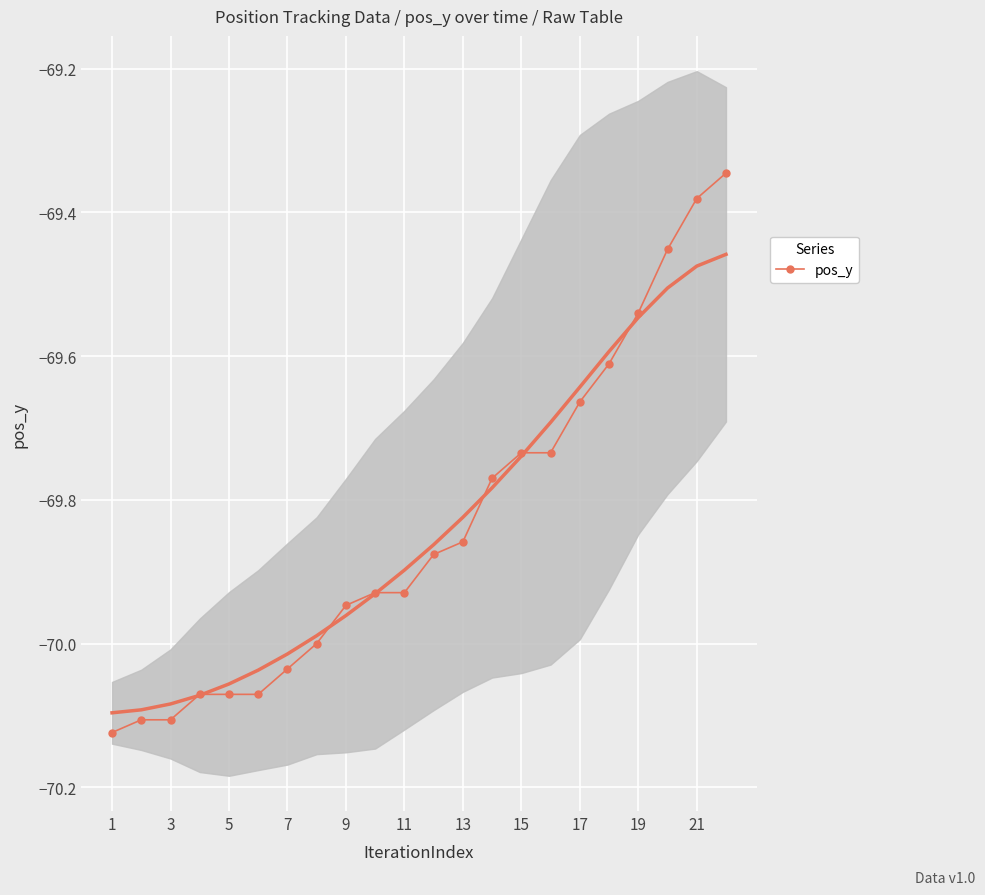

Is it true that pos_y equals -42.8 at 1?

False